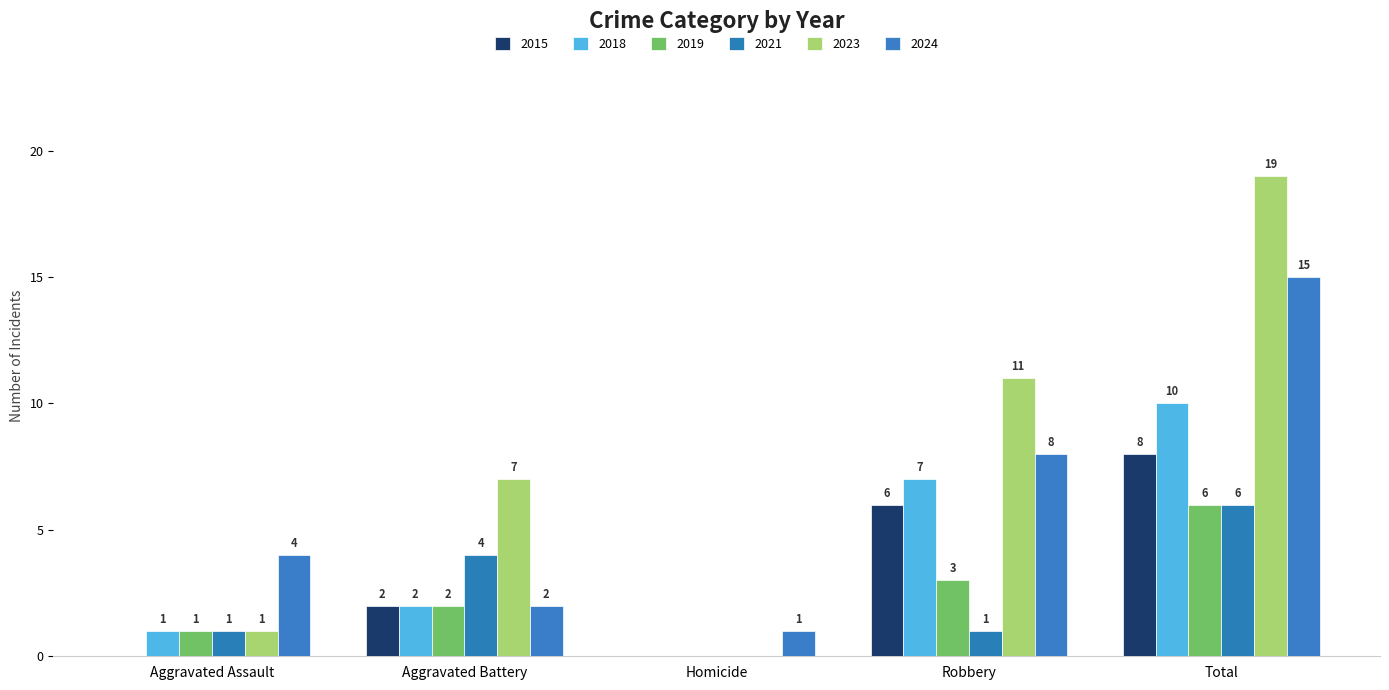

Between Aggravated Battery and Homicide, which series saw the biggest shift?

2023